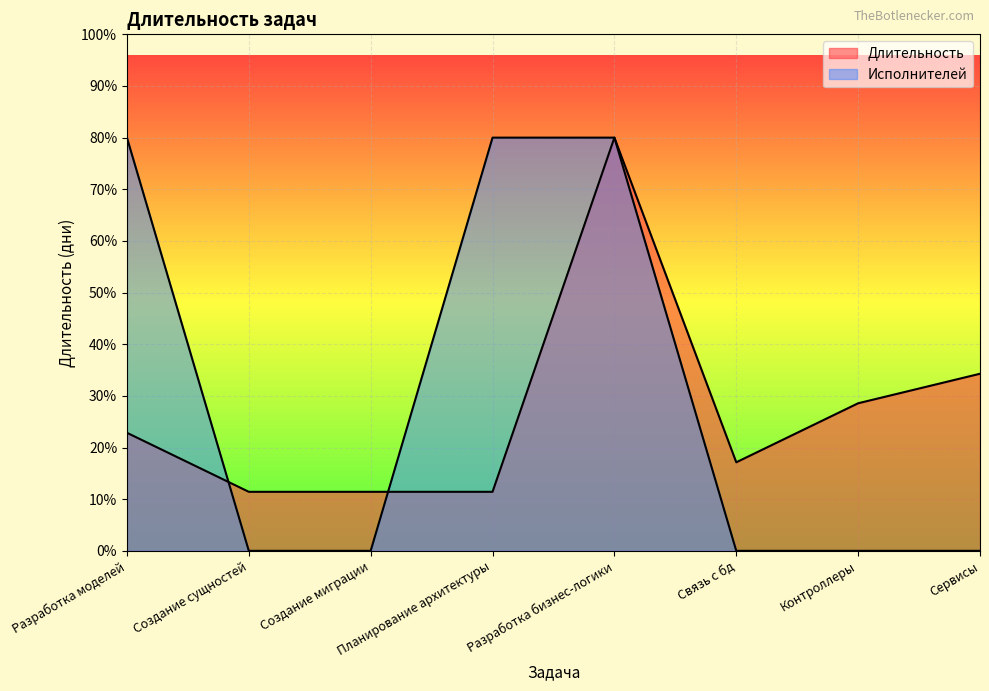

Is the value of Длительность at Планирование архитектуры greater than the value of Исполнителей at Сервисы?

Yes